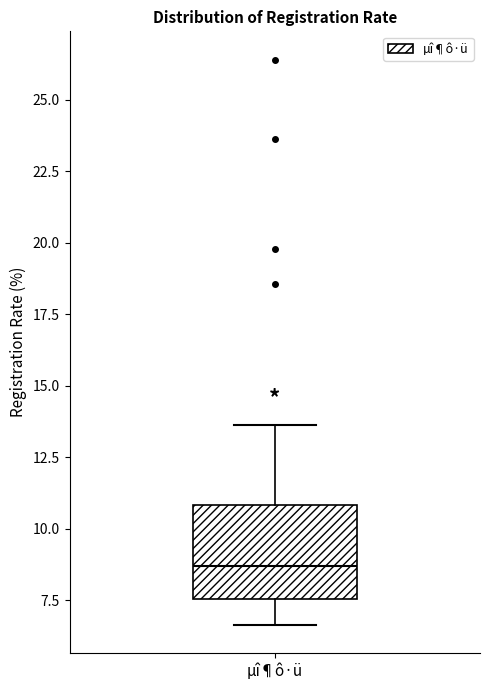

Where does the upper whisker of the box for µî¶ô·ü end on the y-axis? The values are not printed on the chart, so give them approximately, as read against the axis.

13.5